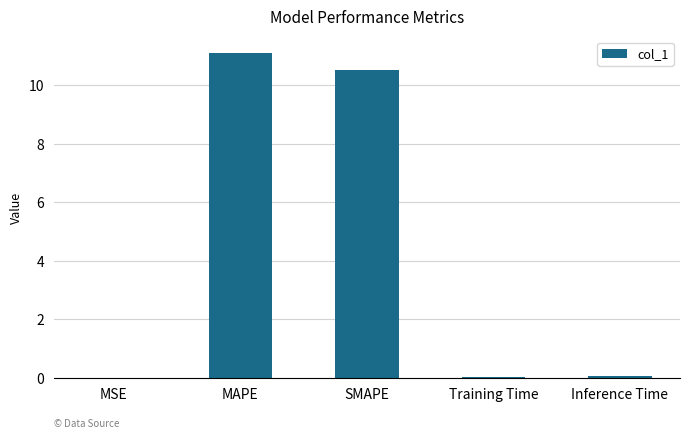

What value does the data have at SMAPE?

10.5